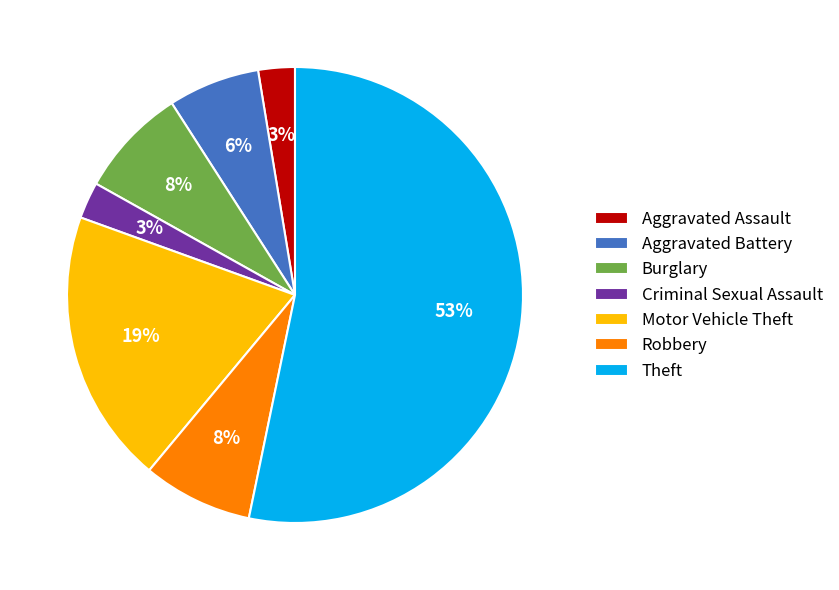

What percentage is the Robbery slice, to the nearest percent?

8%